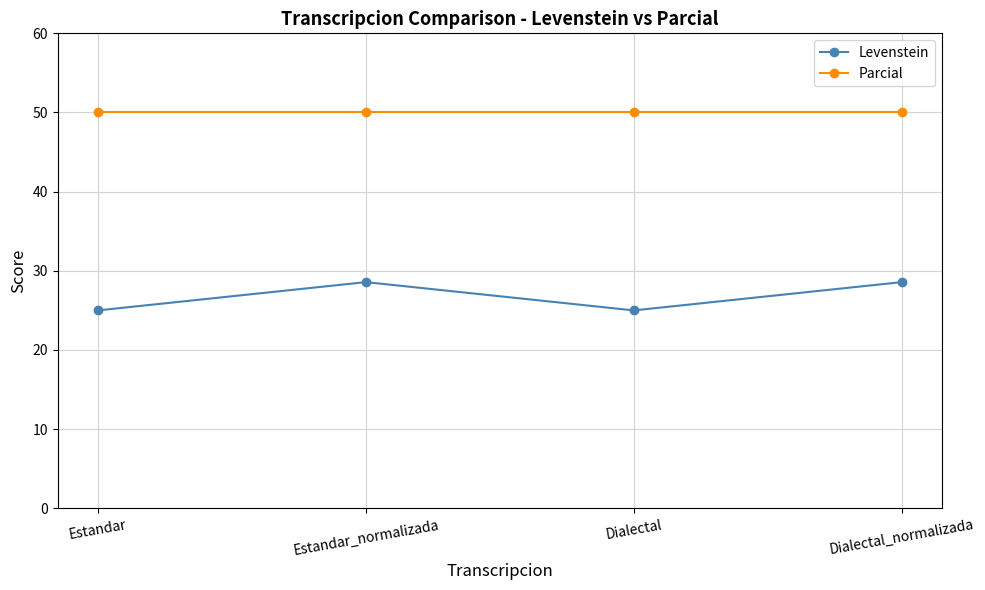

In Levenstein, how many points are higher than both neighbors (excluding endpoints)?

1